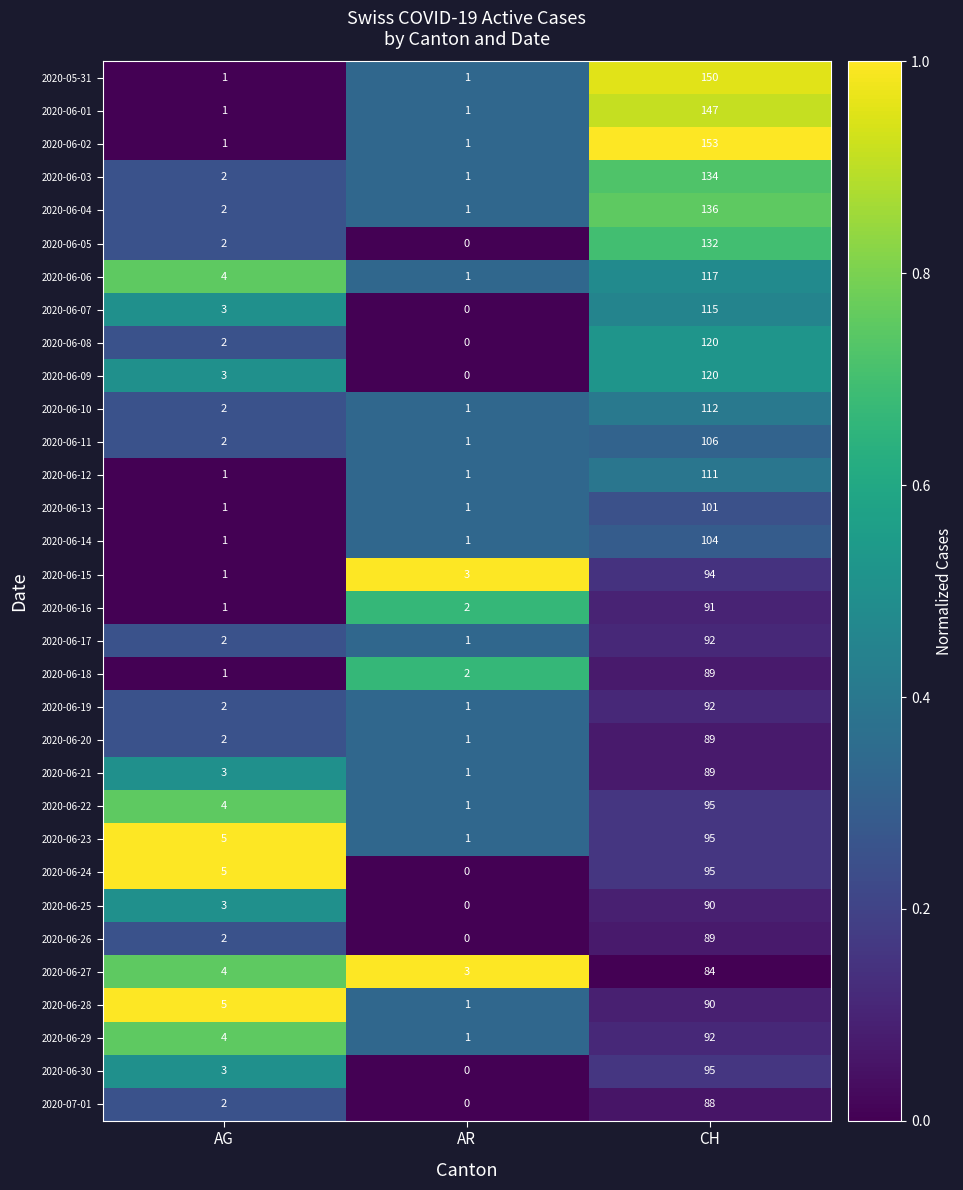

Which label corresponds to the largest value in the chart?

CH